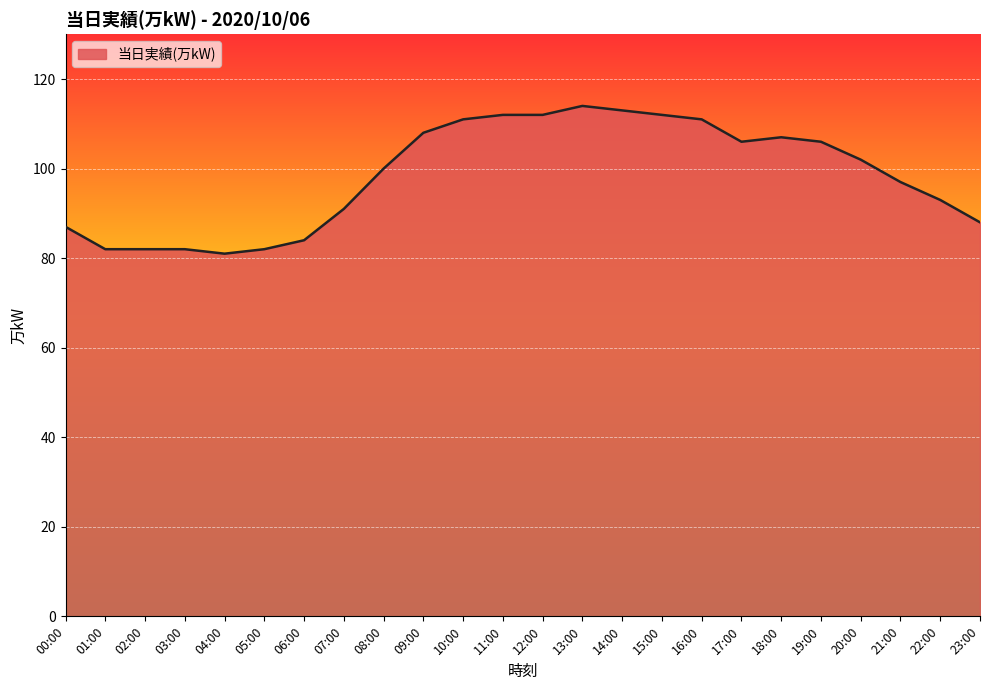

True or false: the data shows 163 at 08:00.

False